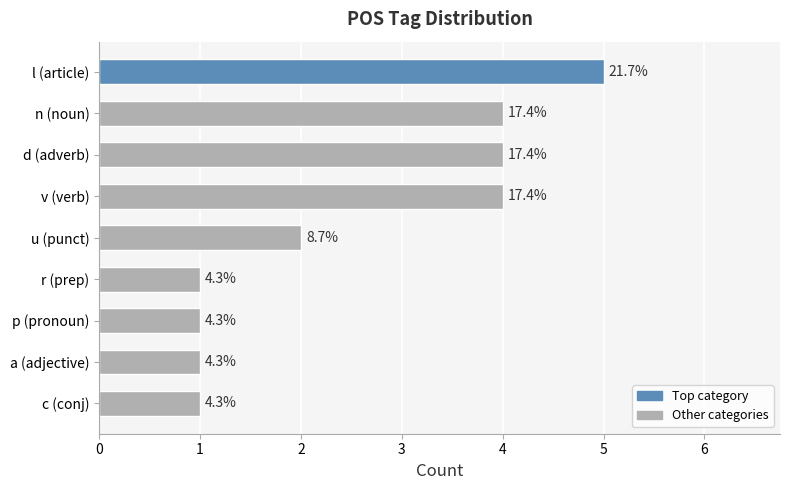

What is the maximum value shown in the chart?

5